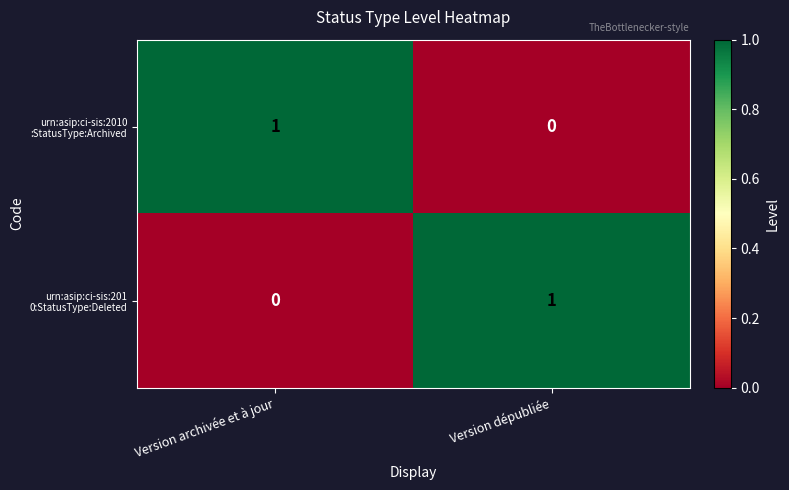

Count the number of categories in the chart.

2